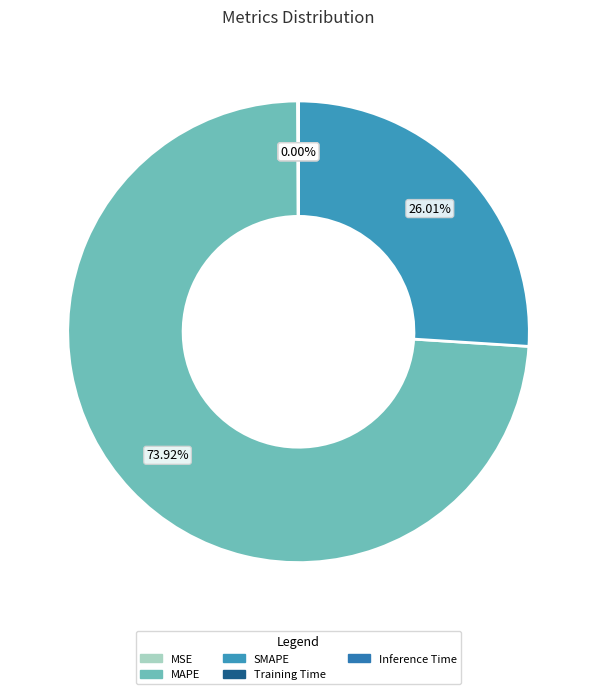

Is it true that Training Time is 12% of the pie?

False